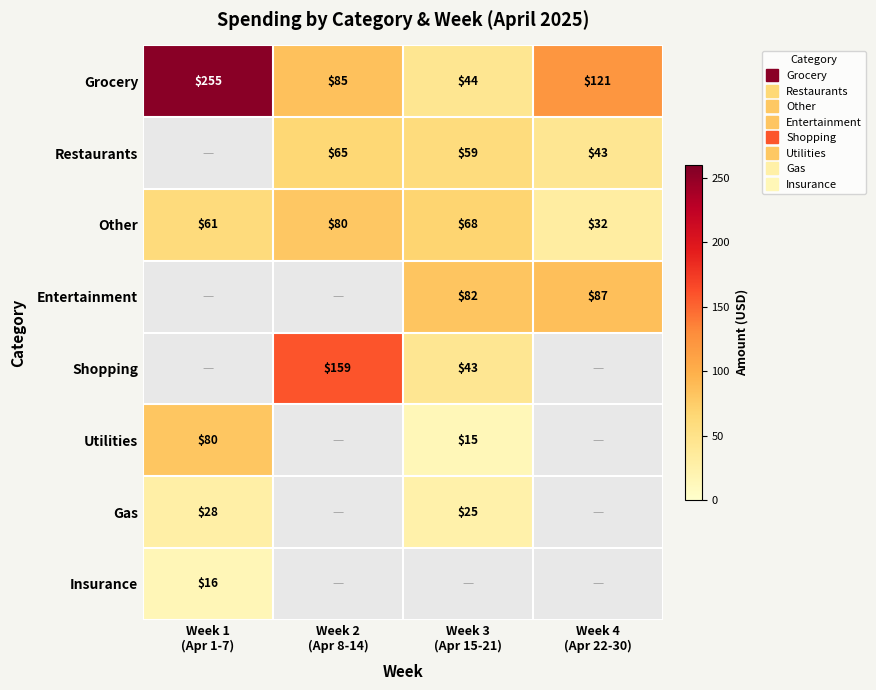

At which category does the chart reach its minimum across all series?

Week 3
(Apr 15-21)